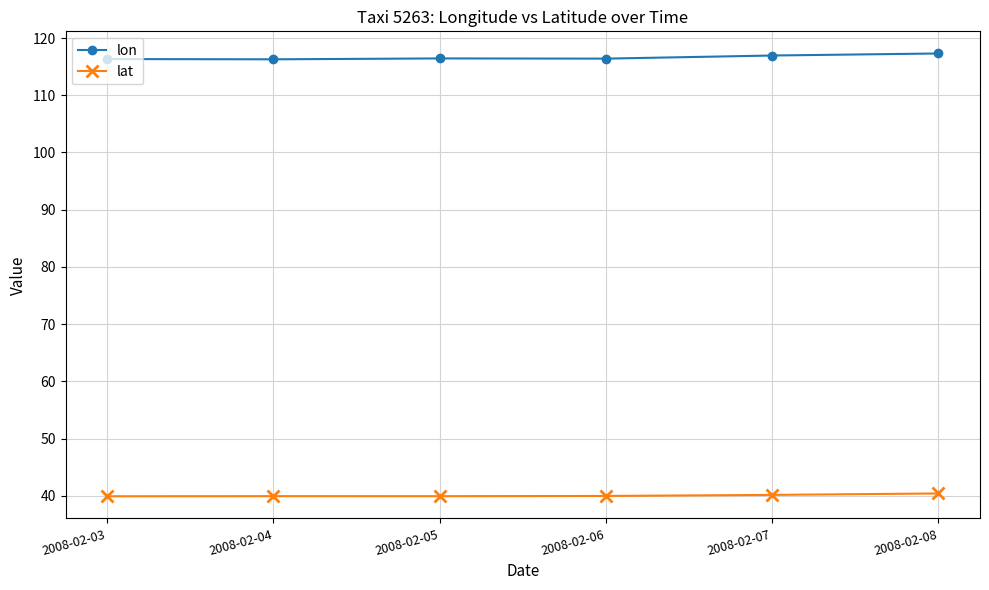

What are all the series names shown in the legend?

lon, lat